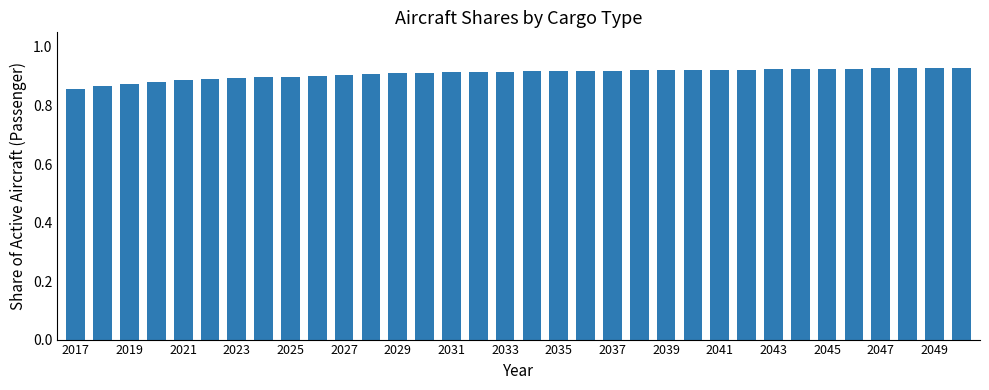

Count the values in the range 0 to 1.

34